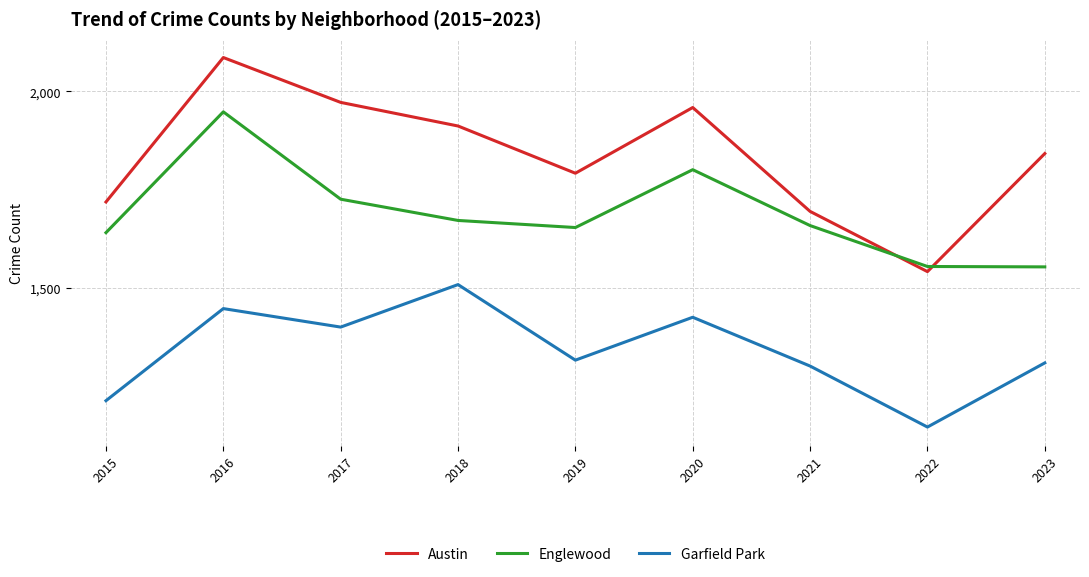

What is the maximum value shown in the chart?

2086